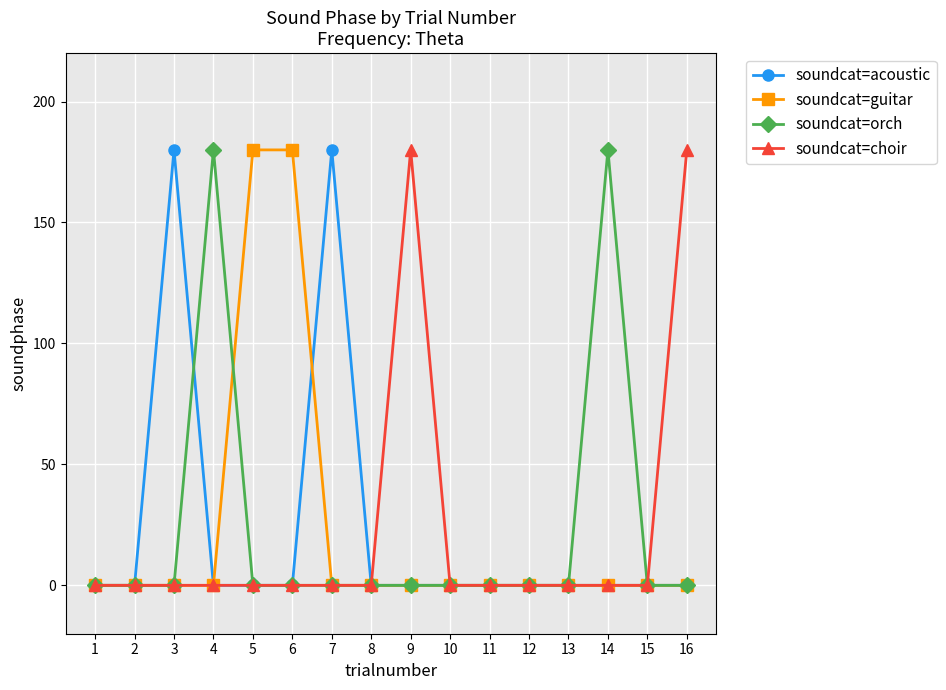

Reading right to left, what are all the values shown in this chart?

soundcat=acoustic: 0	0	0	0	0	0	0	0	0	180	0	0	0	180	0	0
soundcat=guitar: 0	0	0	0	0	0	0	0	0	0	180	180	0	0	0	0
soundcat=orch: 0	0	180	0	0	0	0	0	0	0	0	0	180	0	0	0
soundcat=choir: 180	0	0	0	0	0	0	180	0	0	0	0	0	0	0	0